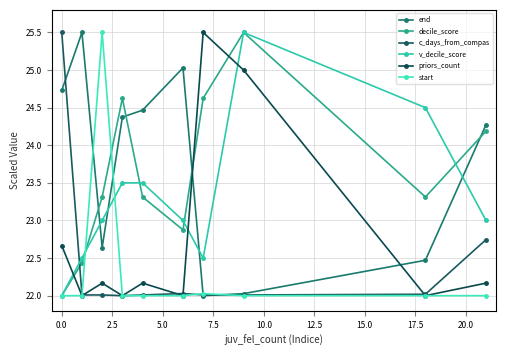

What is the highest value of the start series?

25.5